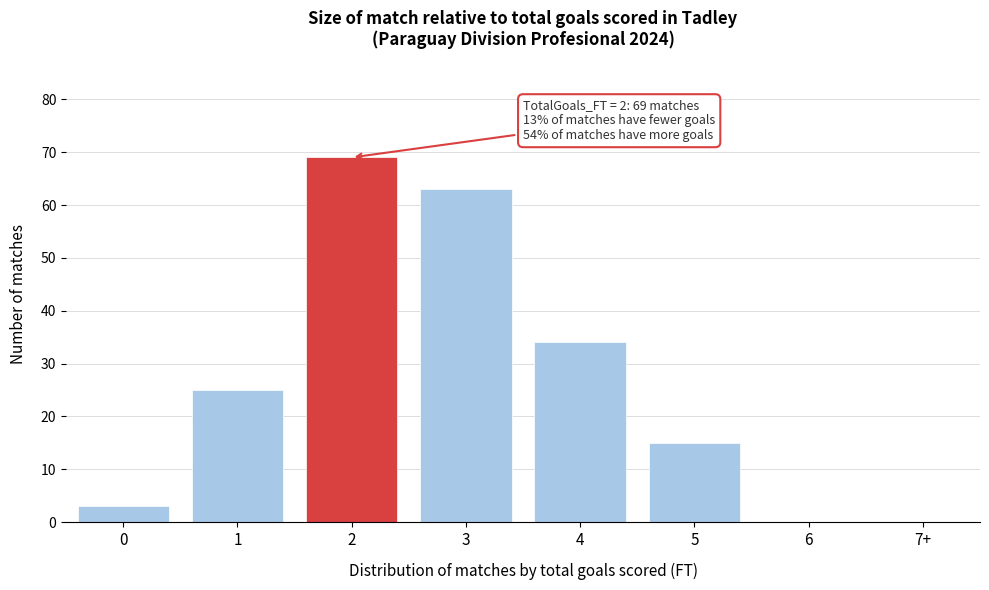

Reading right to left, what are all the values shown in this chart?

7+=0	6=0	5=15	4=34	3=63	2=69	1=25	0=3